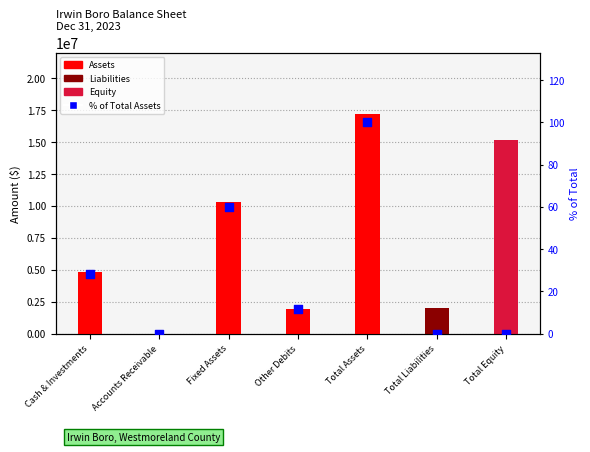

What is the total value across all series at Total Assets?

17169822.0